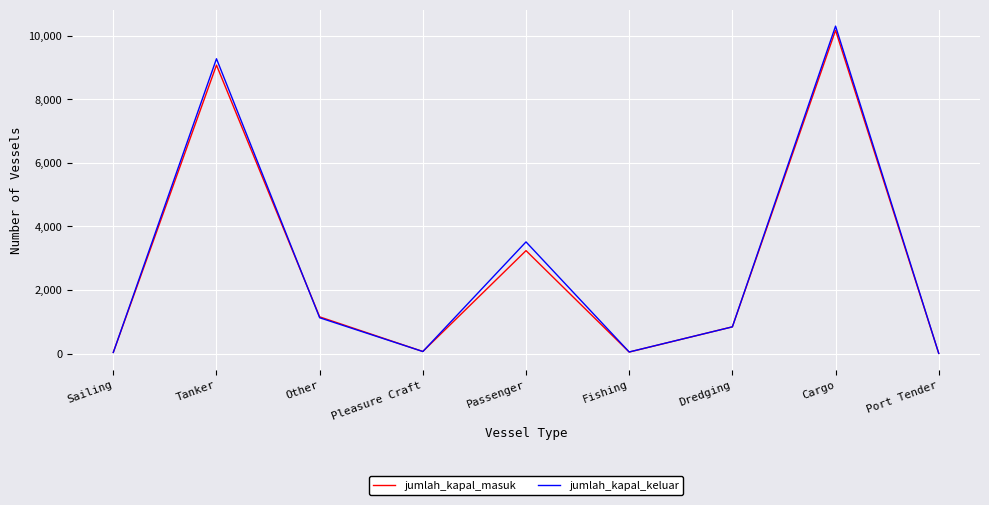

At which label is jumlah_kapal_keluar closest to 5156?

Passenger